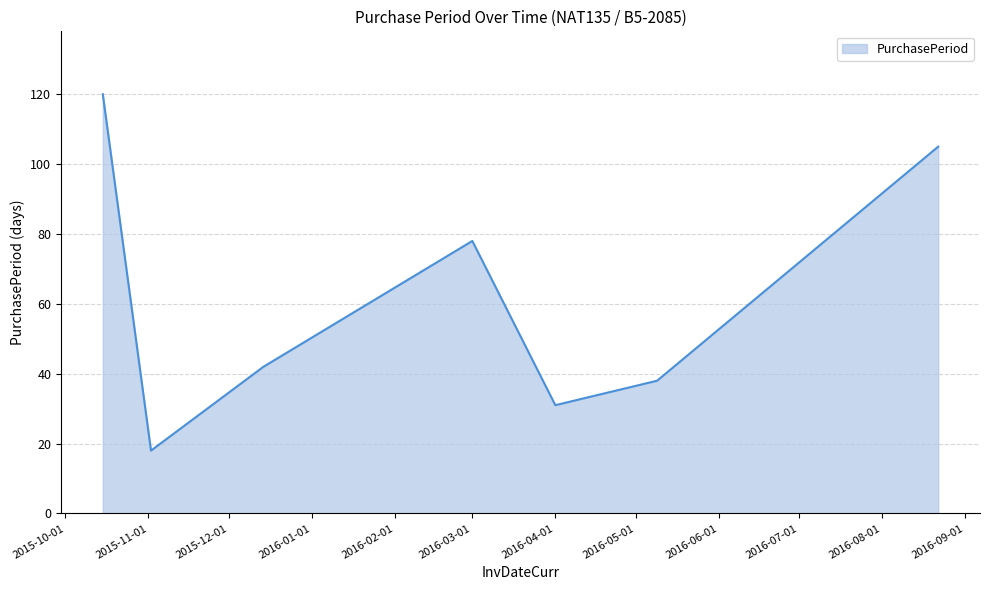

Does the chart have visible grid lines?

Yes